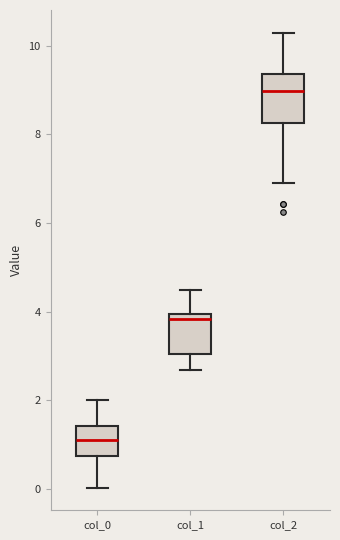

Reading left to right, transcribe this box plot: for each box, give where its median line is, the range the box spans, and where its two whiskers end, as read against the y-axis. The values are not printed on the chart, so give them approximately, as read against the axis.

col_0: median 1.2, box 0.8 to 1.4, whiskers 0.0 to 2.0
col_1: median 3.8, box 3.0 to 4.0, whiskers 2.6 to 4.4
col_2: median 9.0, box 8.2 to 9.4, whiskers 6.8 to 10.2